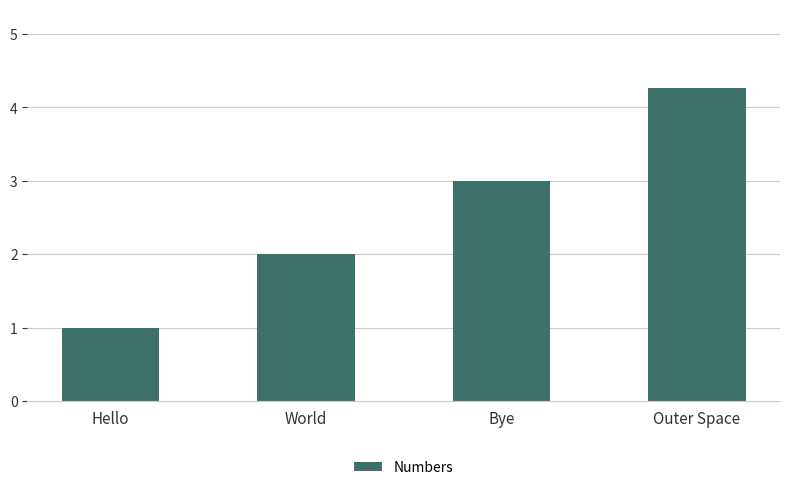

List the labels in order of value, smallest first.

Hello, World, Bye, Outer Space